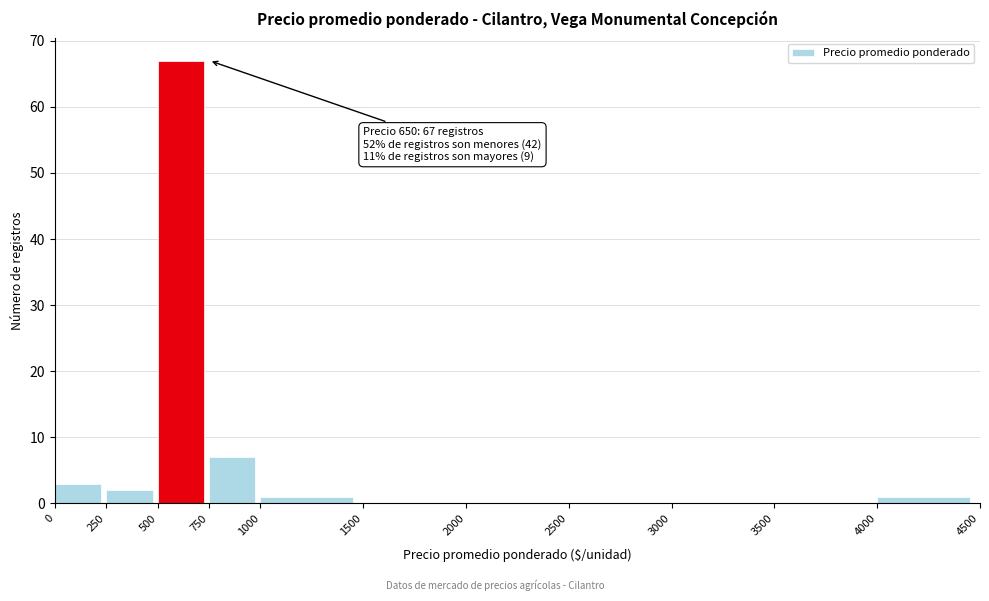

Which range on the x-axis has the tallest bar?

500 to 750